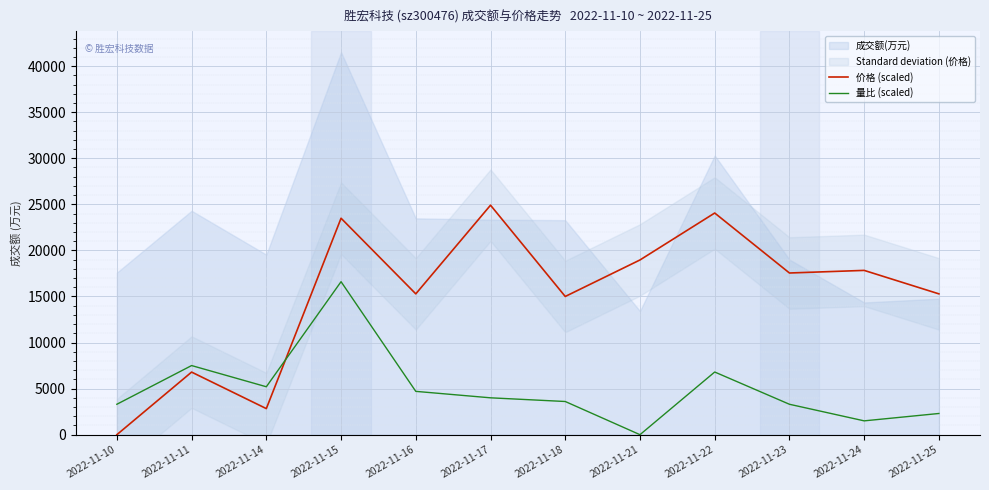

In 量比 (scaled), how many points are lower than both neighbors (excluding endpoints)?

3